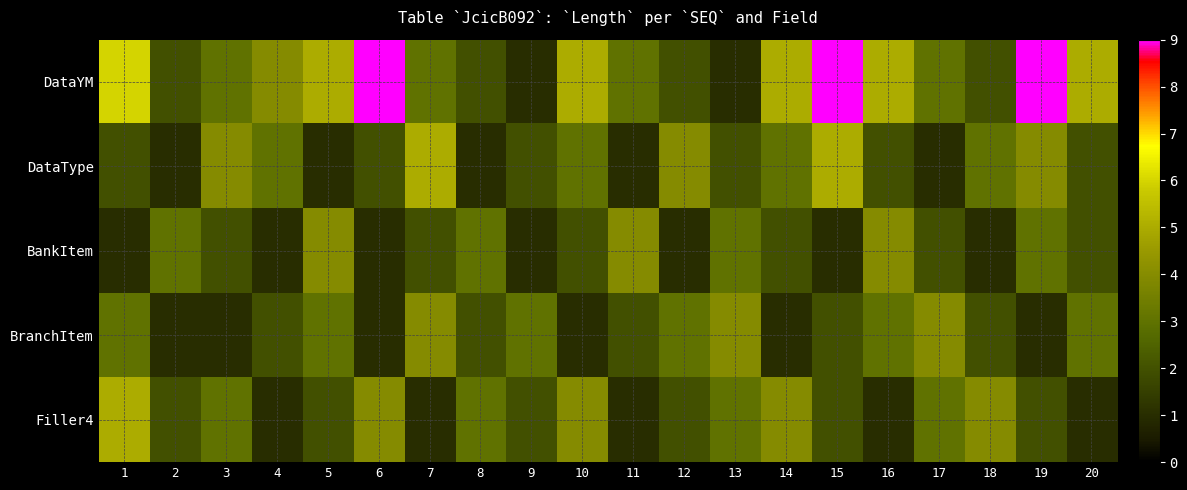

Reading left to right, what are all the values shown in this chart?

DataYM: 1=6	2=2	3=3	4=4	5=5	6=9	7=3	8=2	9=1	10=5	11=3	12=2	13=1	14=5	15=9	16=5	17=3	18=2	19=9	20=5
DataType: 1=2	2=1	3=4	4=3	5=1	6=2	7=5	8=1	9=2	10=3	11=1	12=4	13=2	14=3	15=5	16=2	17=1	18=3	19=4	20=2
BankItem: 1=1	2=3	3=2	4=1	5=4	6=1	7=2	8=3	9=1	10=2	11=4	12=1	13=3	14=2	15=1	16=4	17=2	18=1	19=3	20=2
BranchItem: 1=3	2=1	3=1	4=2	5=3	6=1	7=4	8=2	9=3	10=1	11=2	12=3	13=4	14=1	15=2	16=3	17=4	18=2	19=1	20=3
Filler4: 1=5	2=2	3=3	4=1	5=2	6=4	7=1	8=3	9=2	10=4	11=1	12=2	13=3	14=4	15=2	16=1	17=3	18=4	19=2	20=1